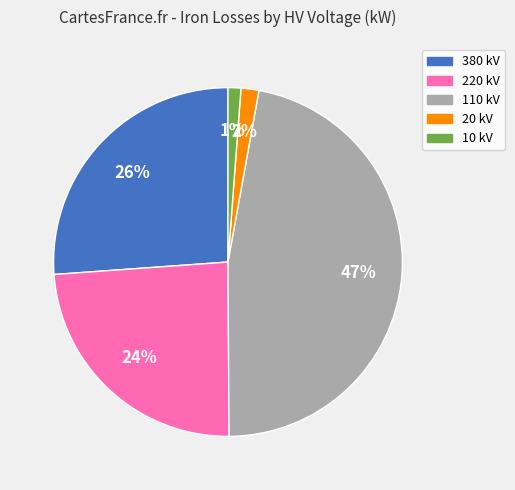

Is there a majority slice in this chart?

No